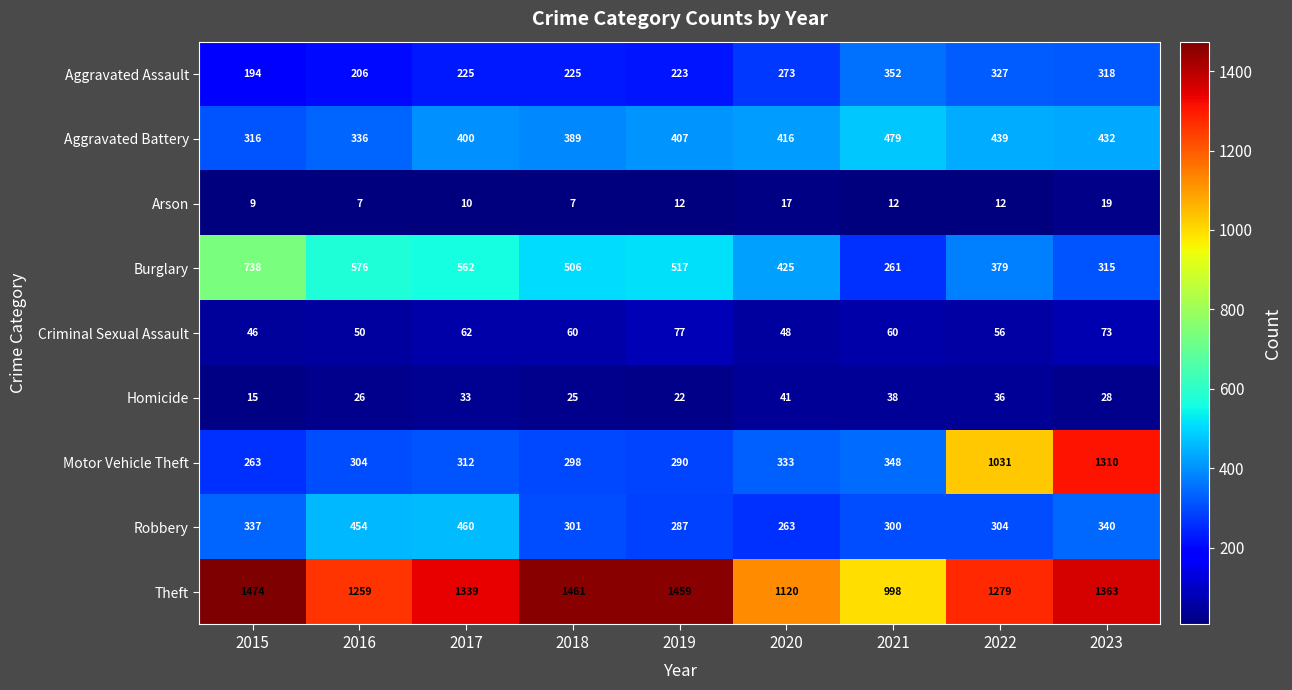

What is the difference between the second highest and second lowest values in the Criminal Sexual Assault series?

25